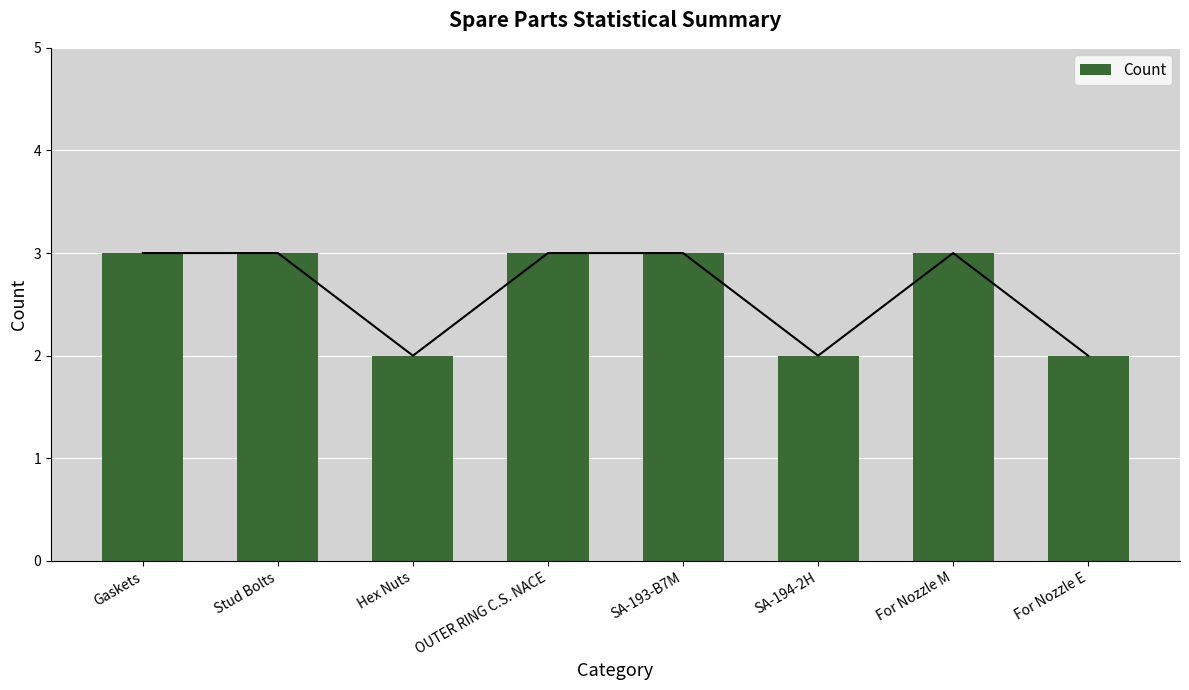

Reading right to left, list all the values displayed in this chart.

For Nozzle E=2	For Nozzle M=3	SA-194-2H=2	SA-193-B7M=3	OUTER RING C.S. NACE=3	Hex Nuts=2	Stud Bolts=3	Gaskets=3